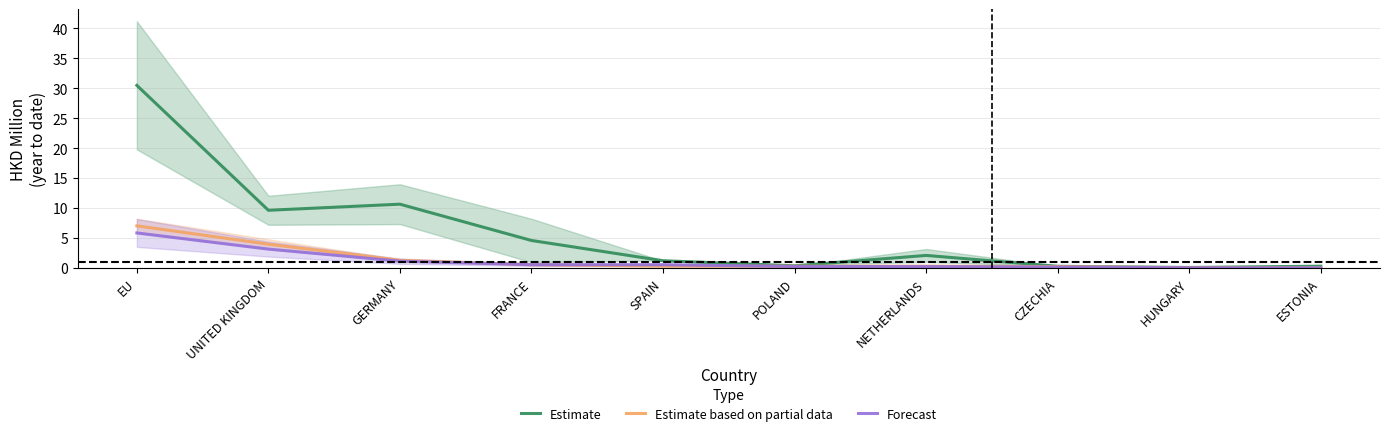

What position from the right is POLAND?

5